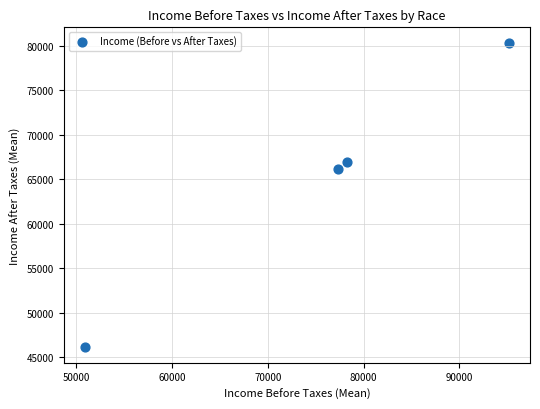

What Y value in the scatter plot is closest to 63231?

66192